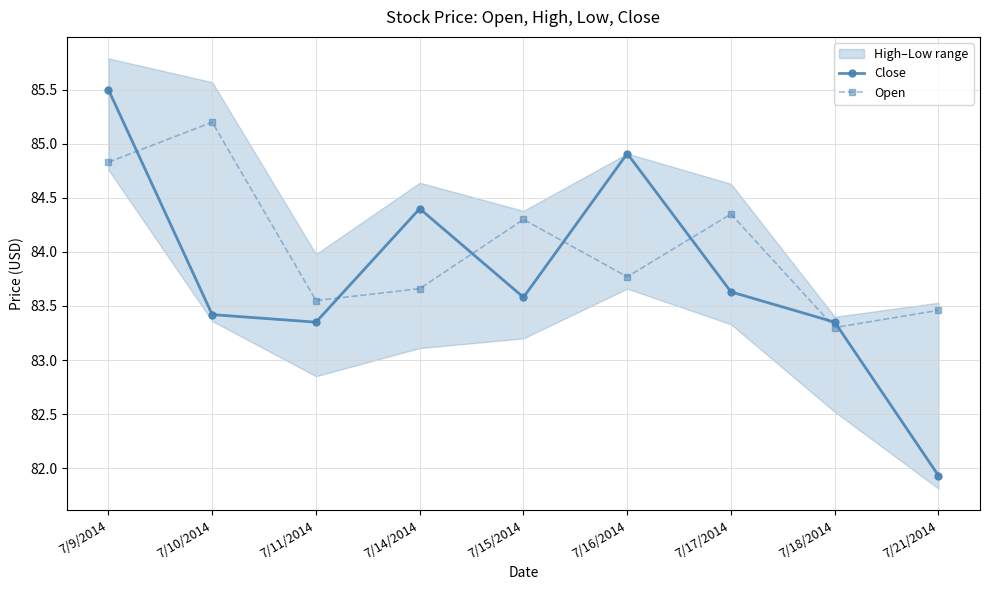

What is the label of the 7th point from the right?

7/11/2014